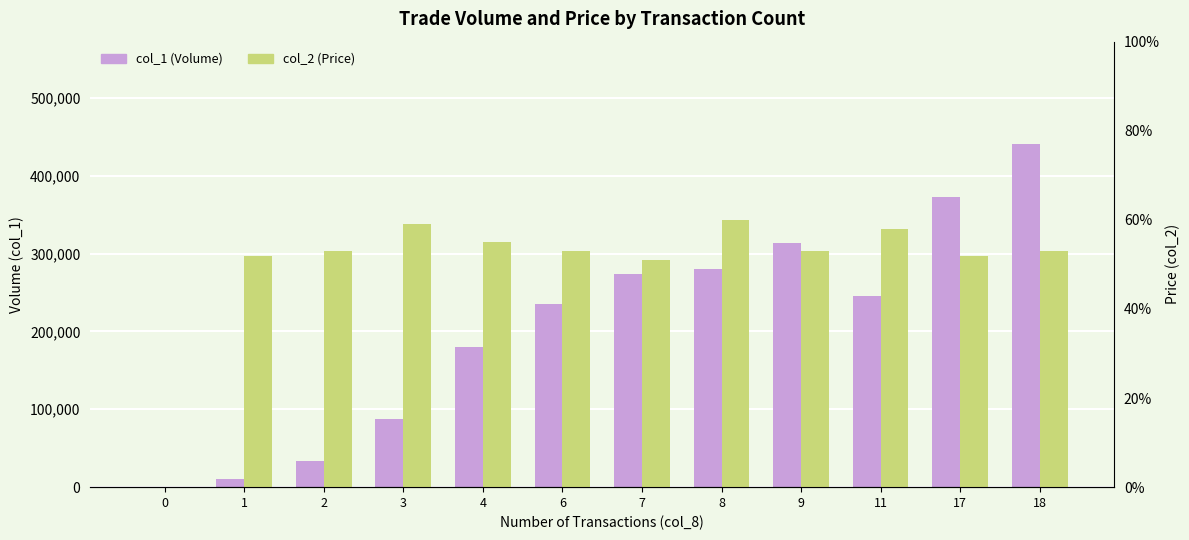

Which series changed the most between 2 and 8?

col_1 (Volume)